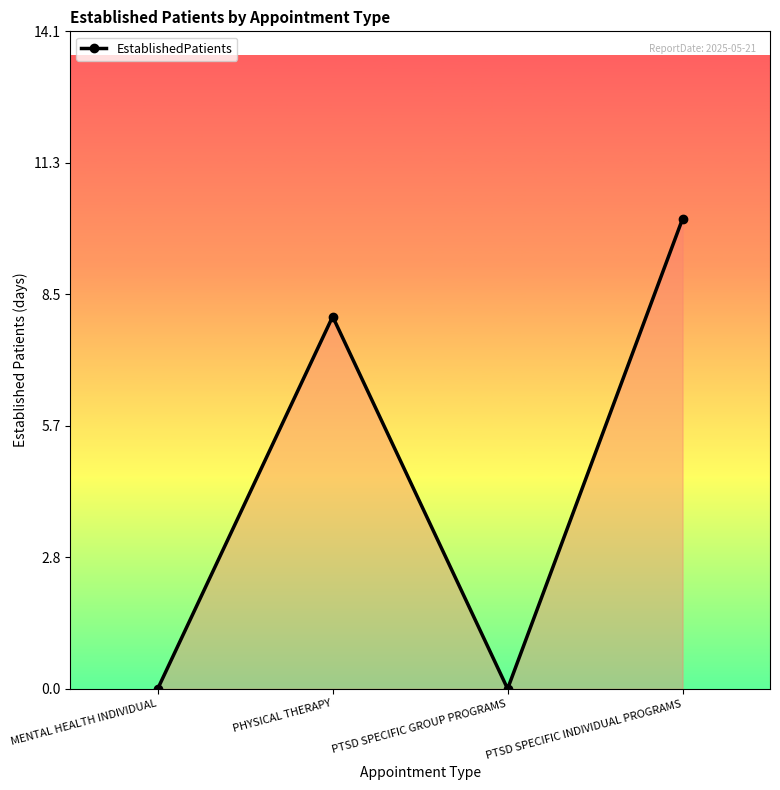

Reading left to right, transcribe all the data shown in this chart.

0.0	8.0	0.0	10.1